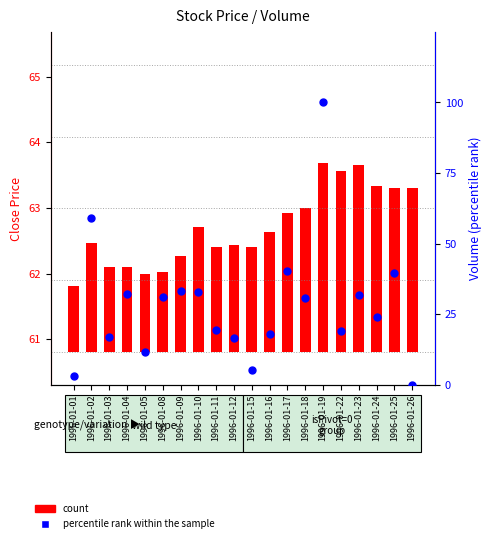

At which category is the sum across all series the highest?

1996-01-19